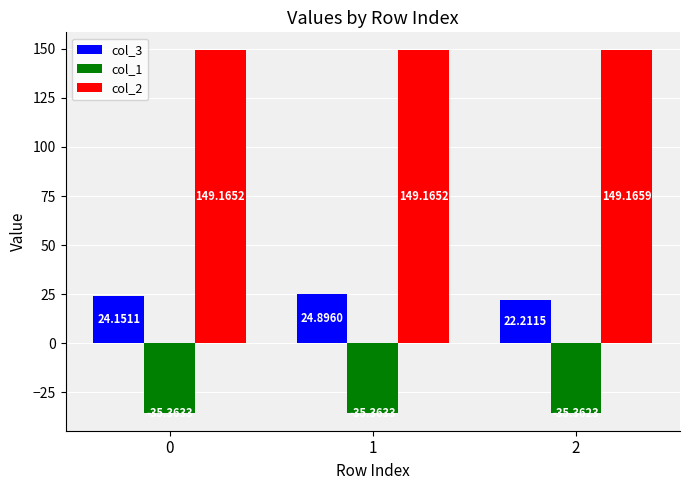

What is the maximum value for col_1?

-35.4